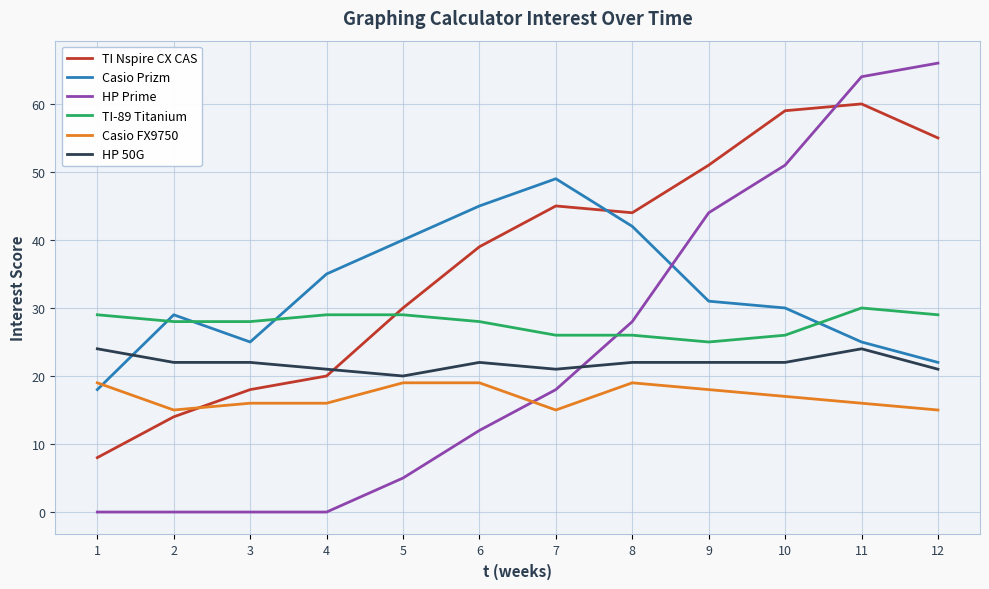

Reading left to right, transcribe all the data shown in this chart.

TI Nspire CX CAS: 8	14	18	20	30	39	45	44	51	59	60	55
Casio Prizm: 18	29	25	35	40	45	49	42	31	30	25	22
HP Prime: 0	0	0	0	5	12	18	28	44	51	64	66
TI-89 Titanium: 29	28	28	29	29	28	26	26	25	26	30	29
Casio FX9750: 19	15	16	16	19	19	15	19	18	17	16	15
HP 50G: 24	22	22	21	20	22	21	22	22	22	24	21